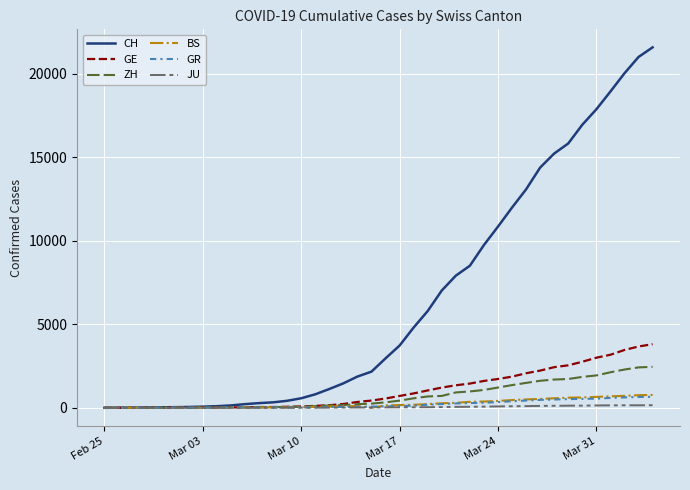

Count the number of data series in this chart.

6